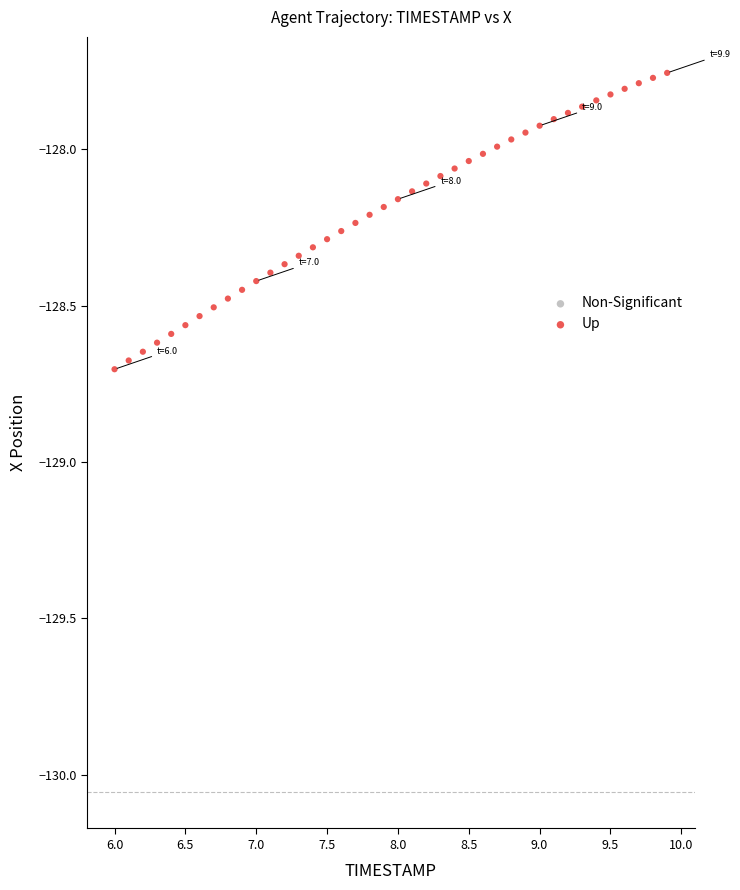

What is the range of Y values (max minus min)?

0.9